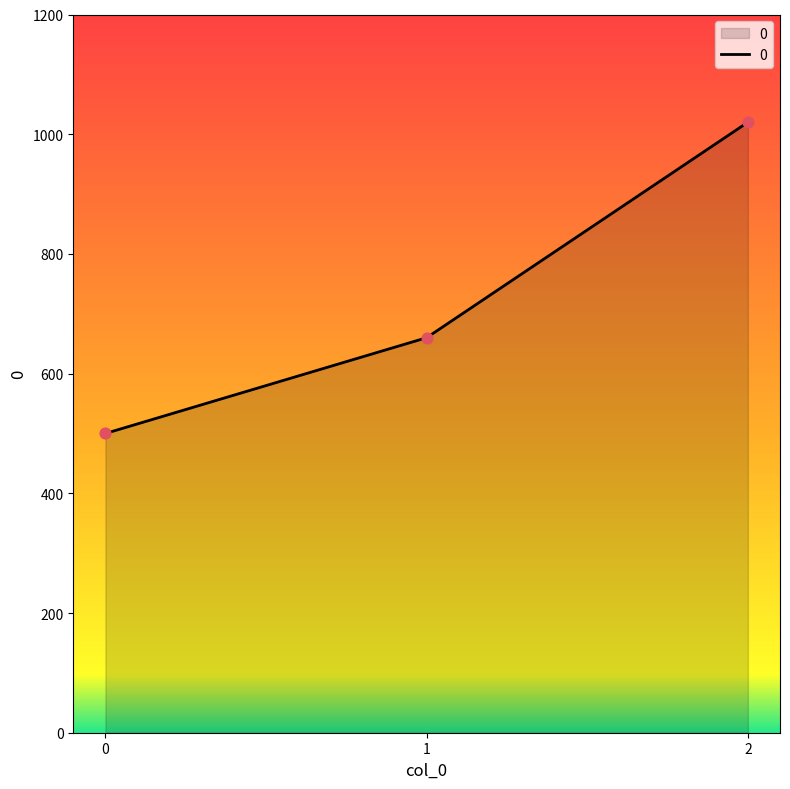

Between 1 and 0, which is larger?

1